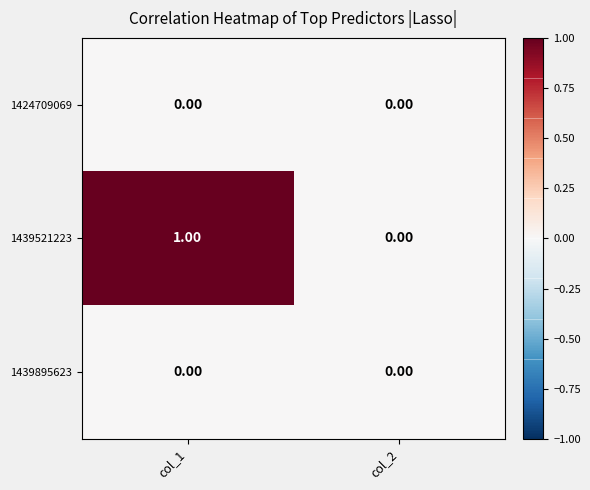

Which series changed the most between col_1 and col_2?

1439521223